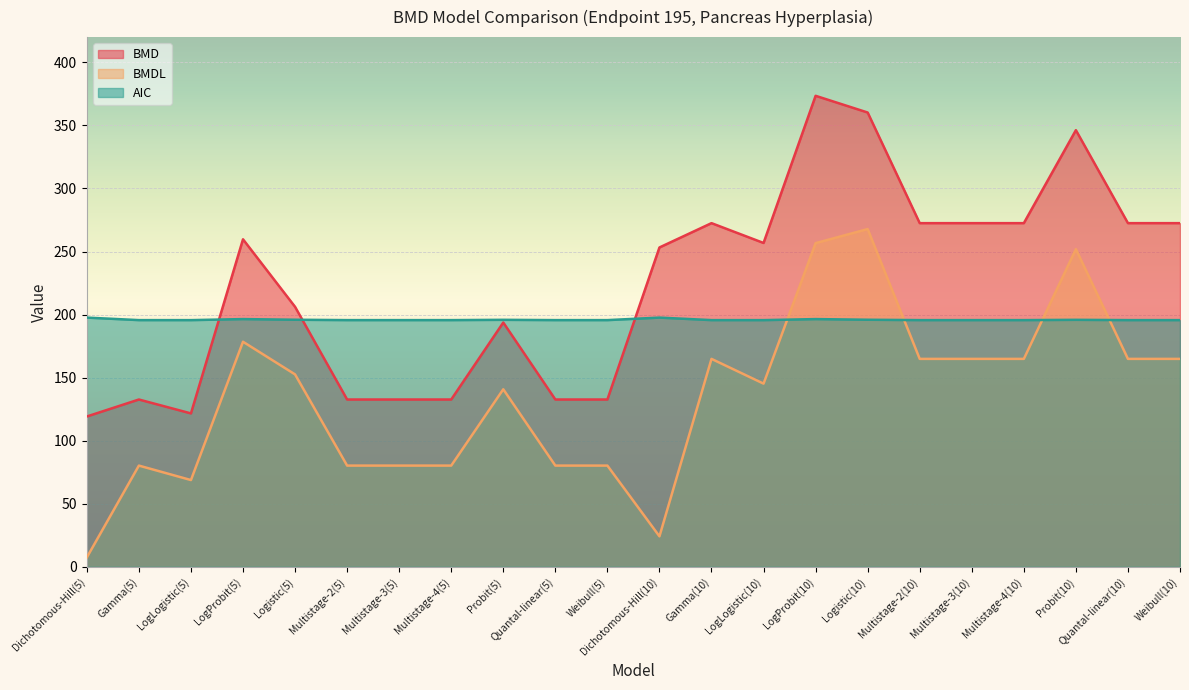

What is the maximum value shown in the chart?

373.5